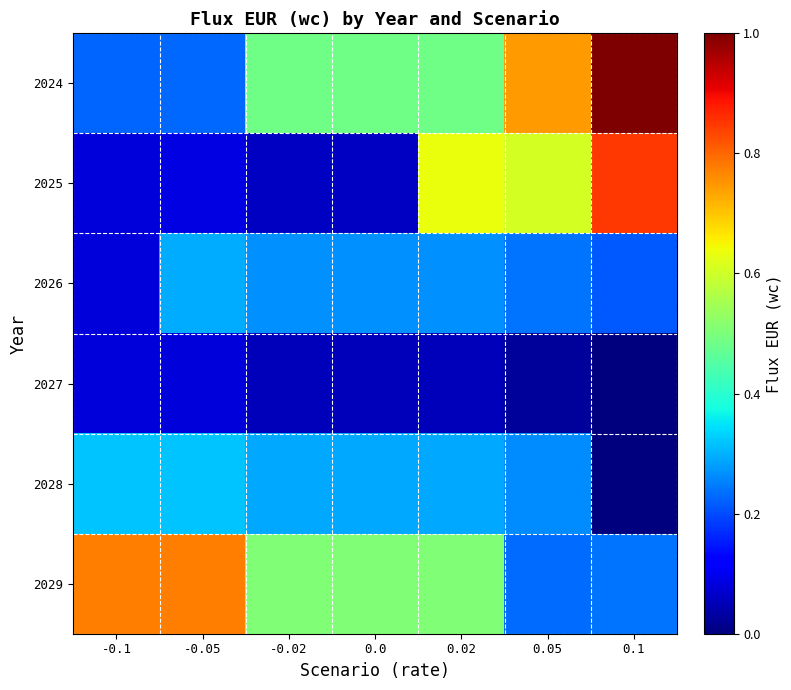

How many data points does each series have?

7